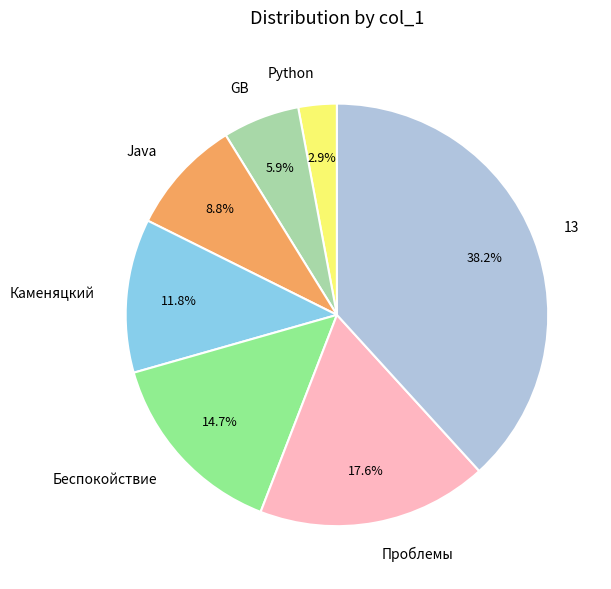

What percentage do 13 and GB together represent?

44.1%